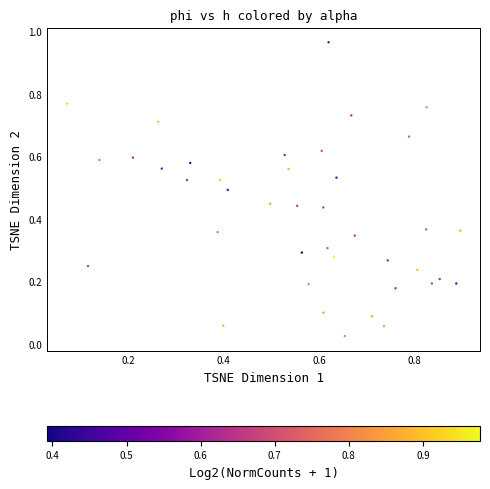

What is the range of Y values (max minus min)?

0.9